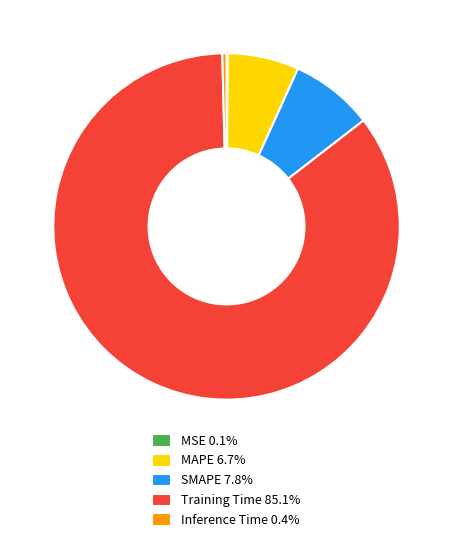

Is there a majority slice in this chart?

Yes